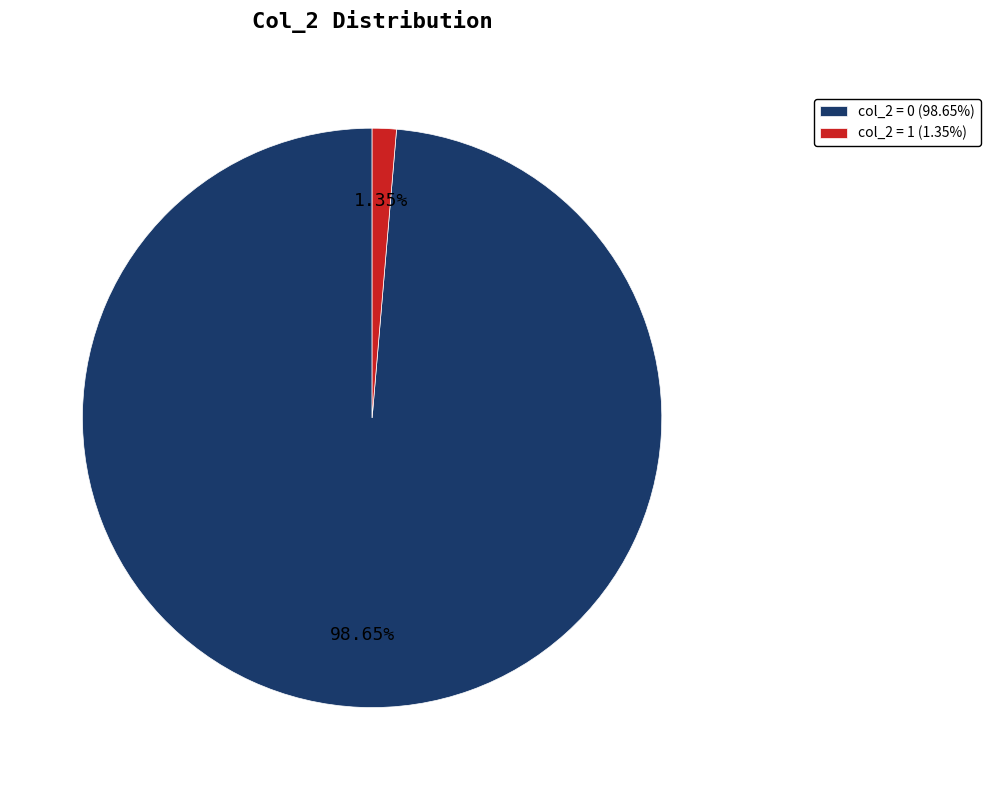

How many slices are in this pie chart?

2